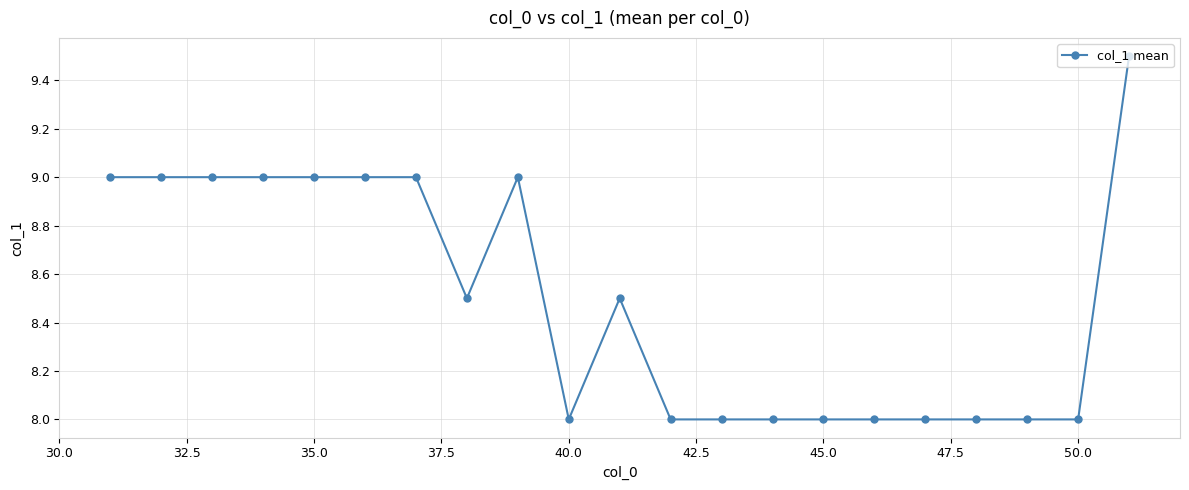

What is the greatest value displayed?

9.5